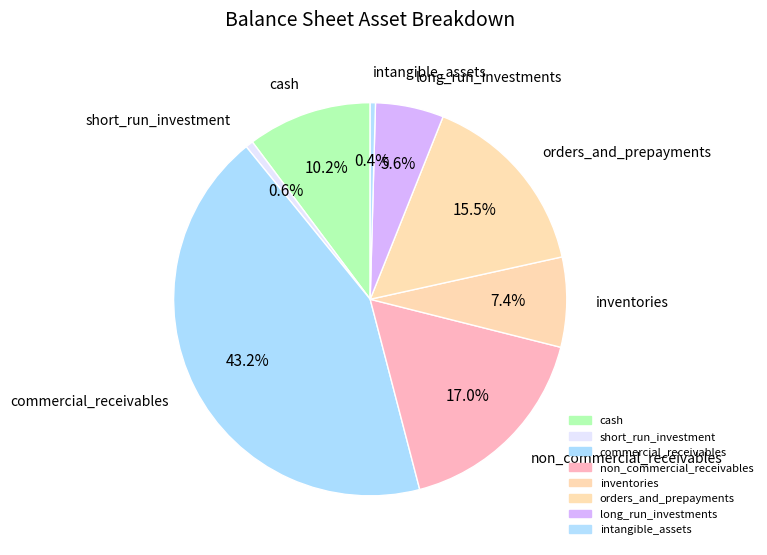

Combined, do short_run_investment and commercial_receivables account for over 50%?

No